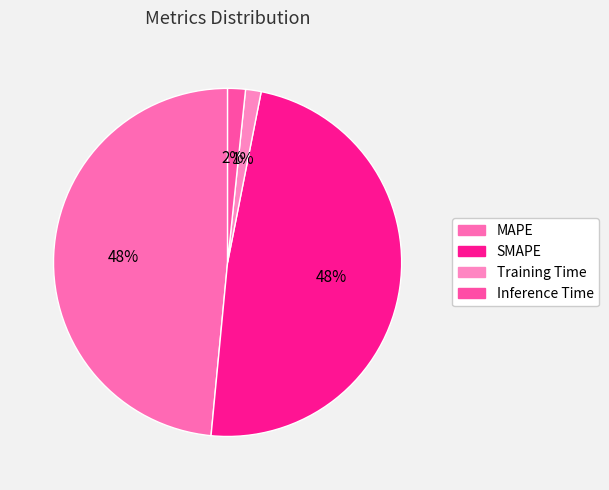

To the nearest percent, what is the average slice percentage?

25%